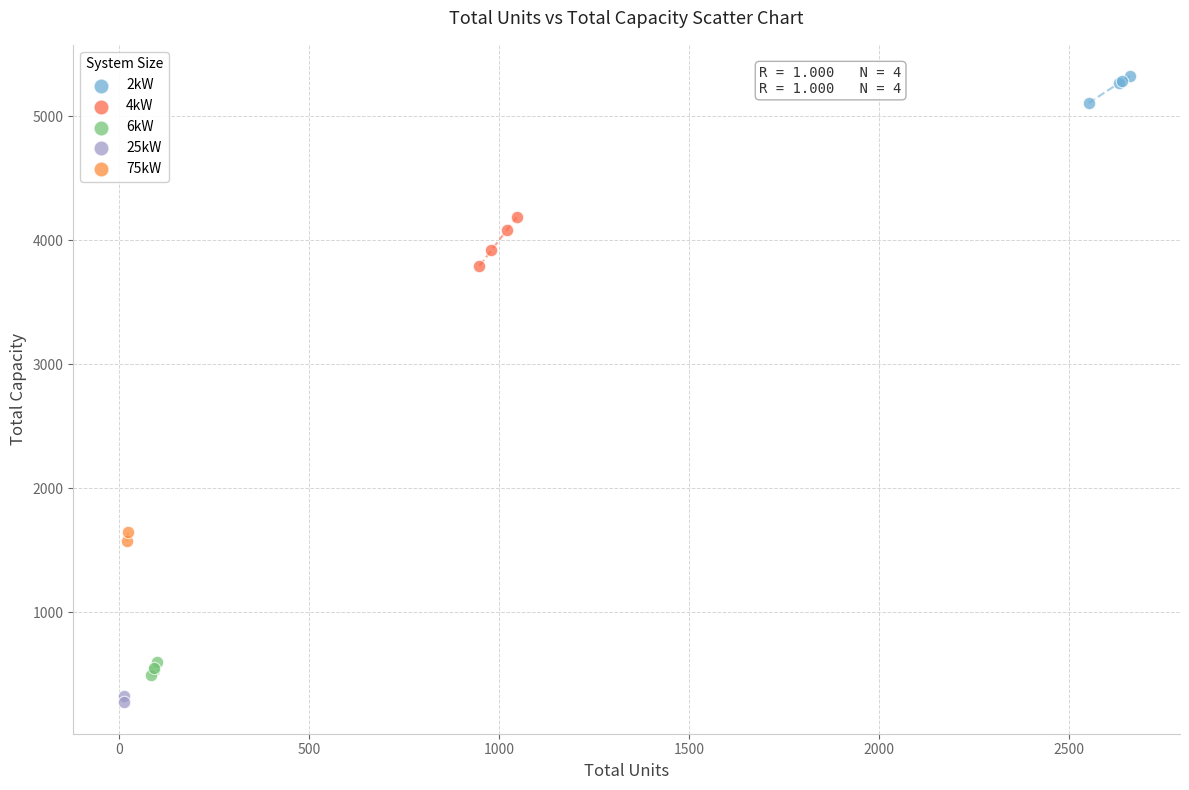

What are all the series names shown in the legend?

2kW, 4kW, 6kW, 25kW, 75kW